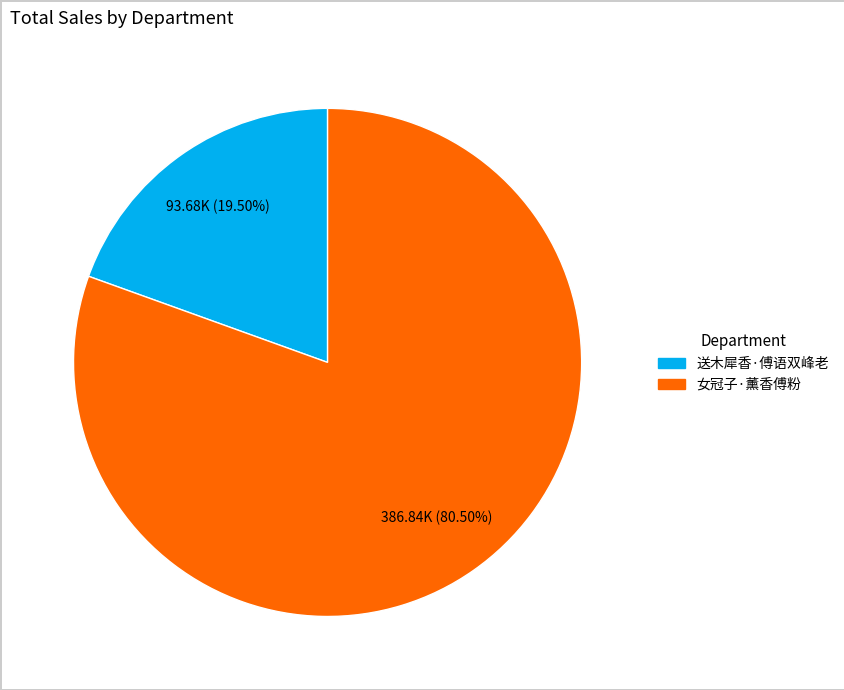

Which has a higher value, 送木犀香·傅语双峰老 or 女冠子·薰香傅粉?

女冠子·薰香傅粉